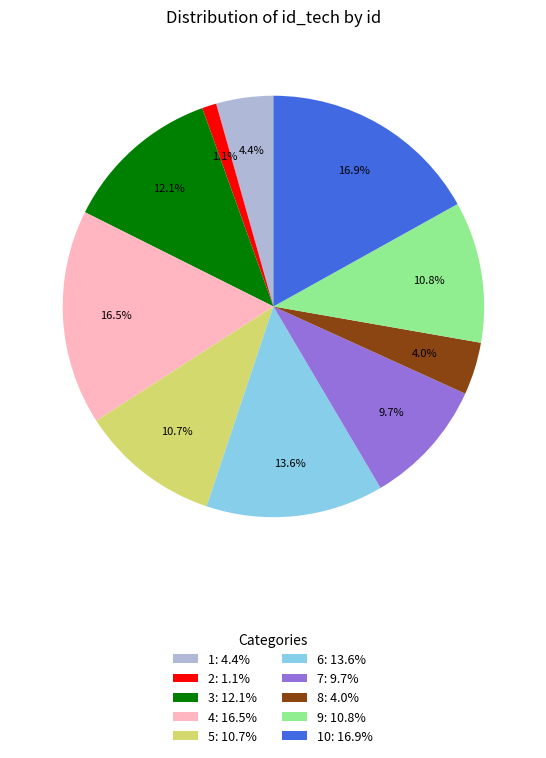

Combined, what portion of the pie is 10: 16.9% and 1: 4.4%?

21.3%